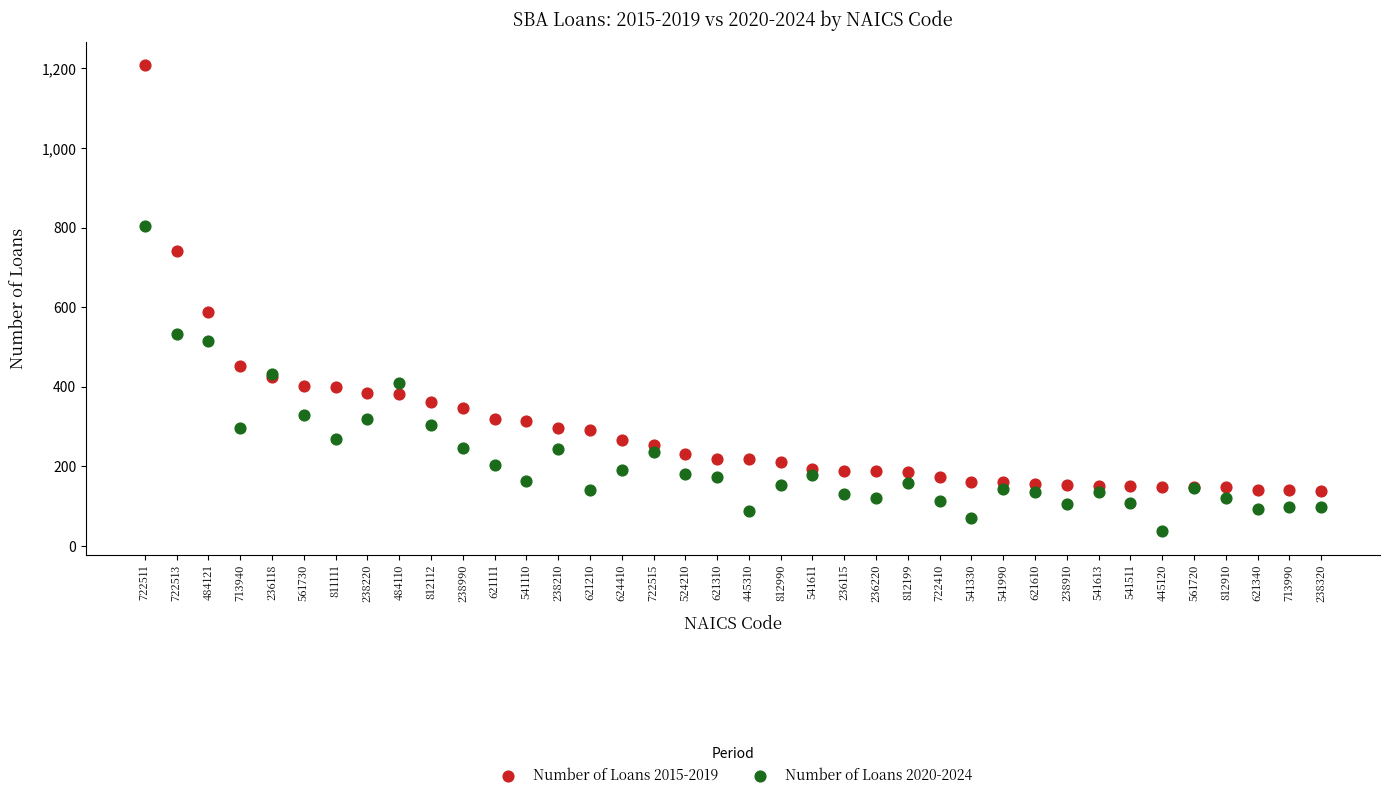

Across all series, what Y value is closest to 622?

587